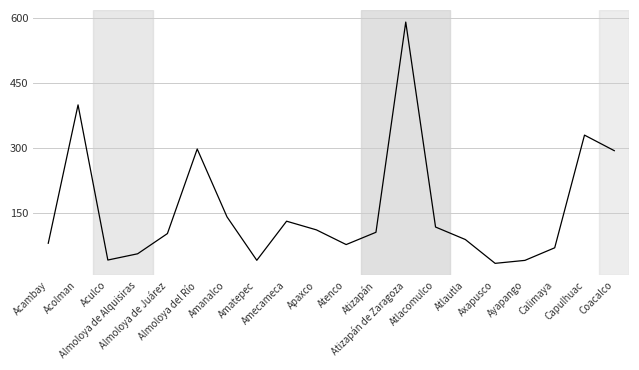

What is the minimum value shown in the chart?

32.5